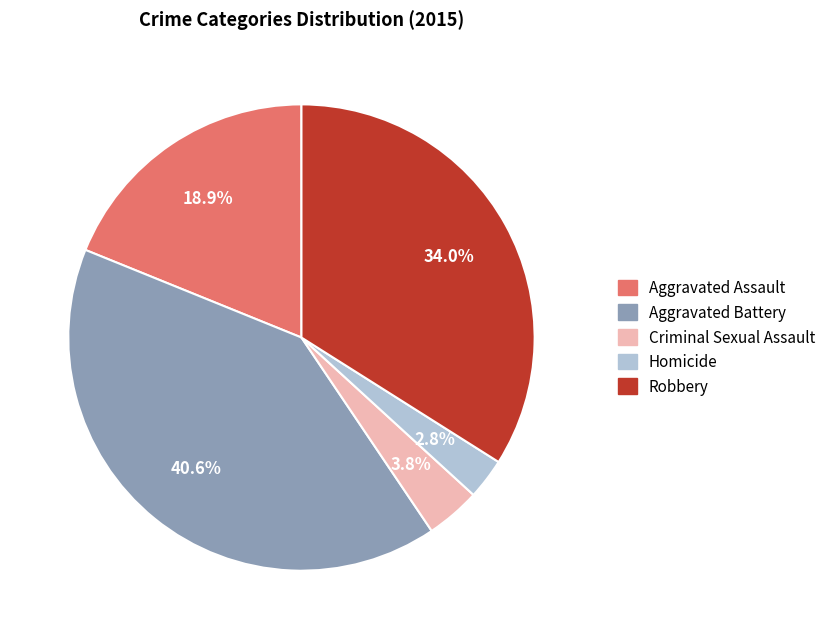

Which has a higher value, Homicide or Criminal Sexual Assault?

Criminal Sexual Assault